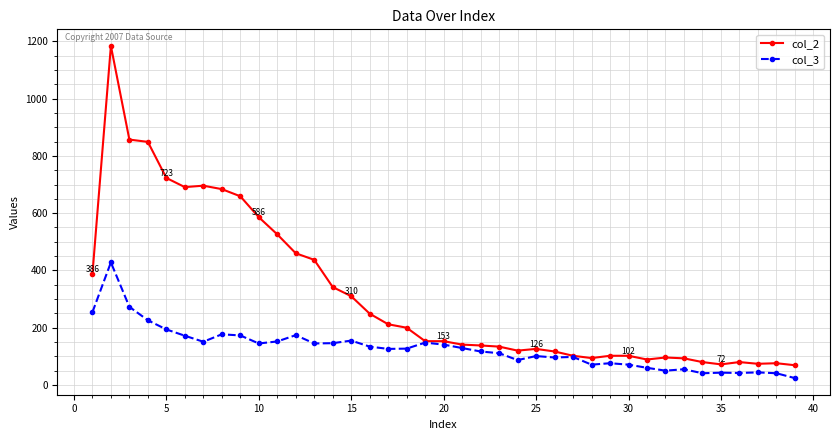

What is the average value of the col_2 series?

314